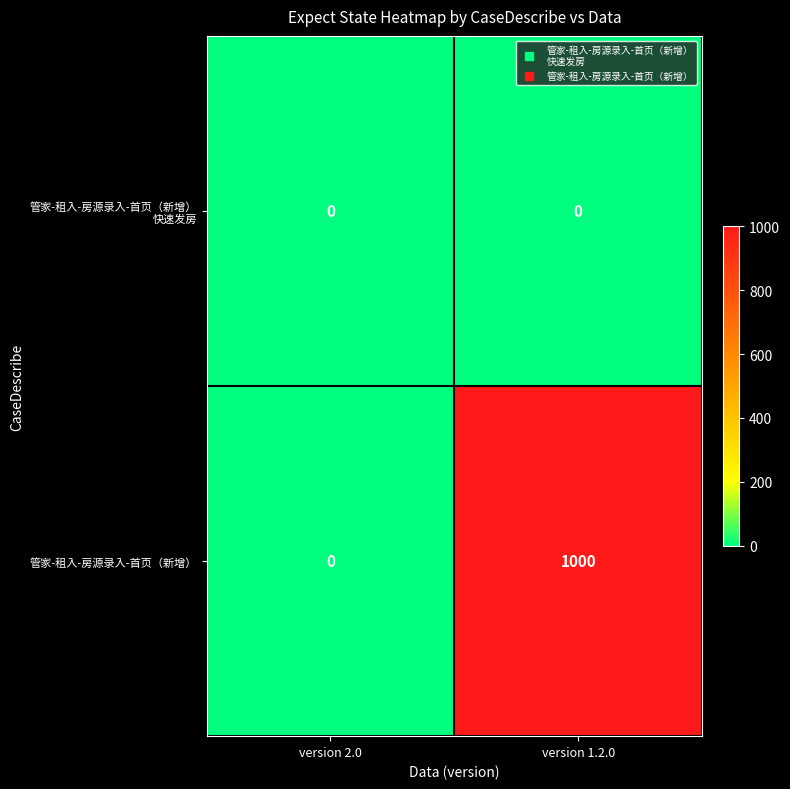

What is the difference between the highest and lowest values at version 1.2.0?

1000